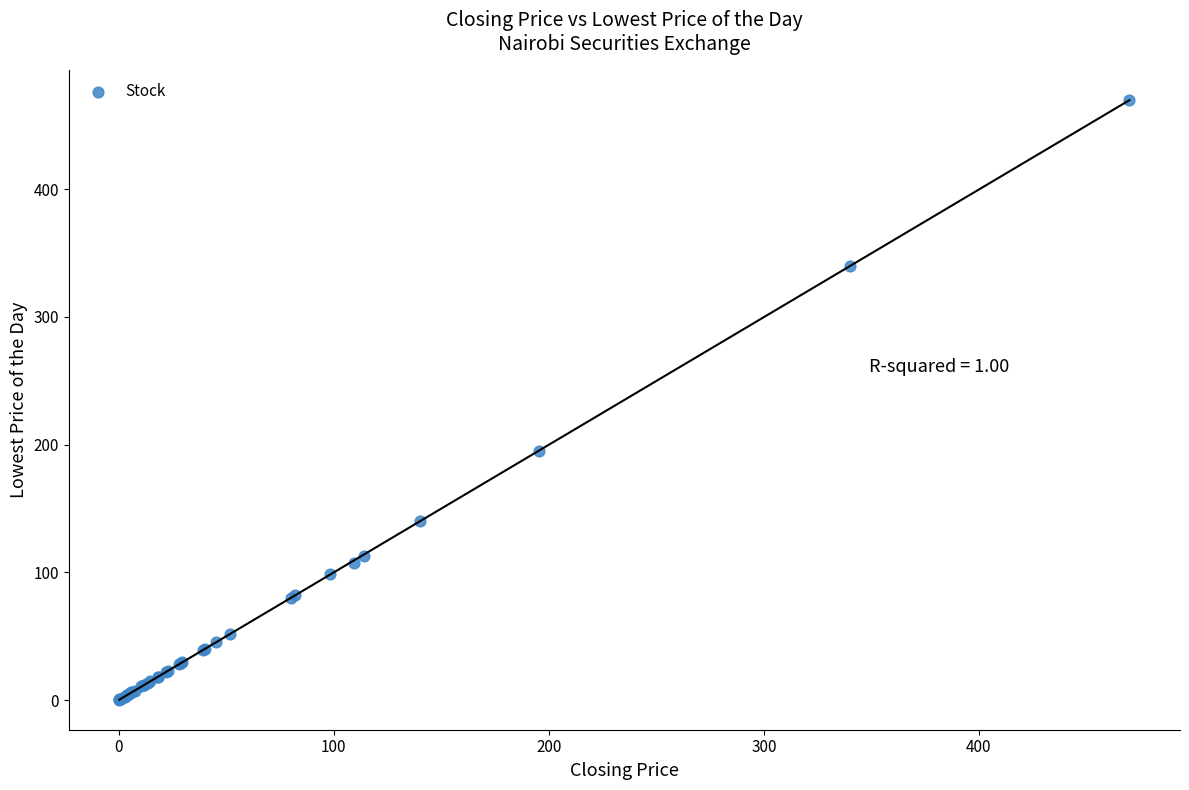

What Y value in the scatter plot is closest to 235?

195.0